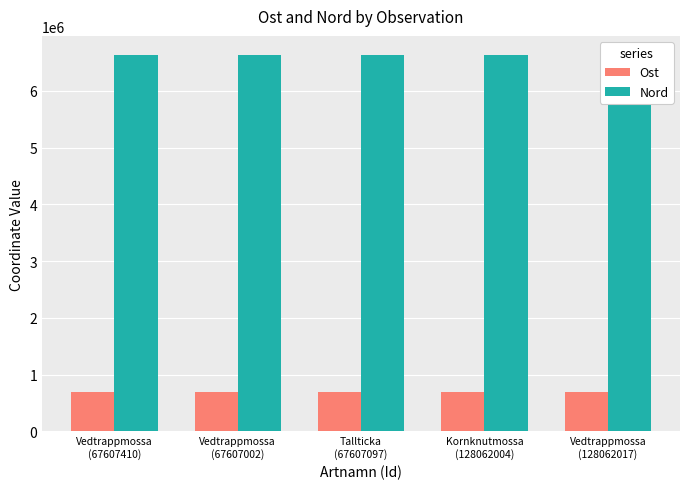

What value does the Nord series have at Kornknutmossa
(128062004)?

6637818.0